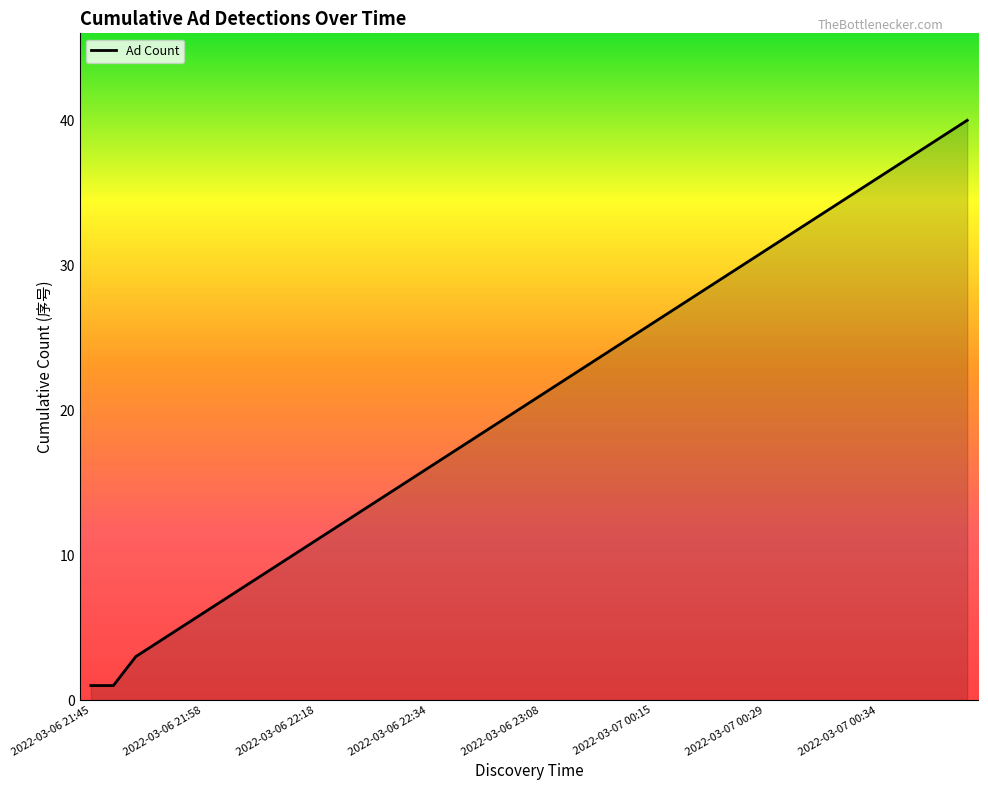

What is the difference between the maximum and minimum values?

39